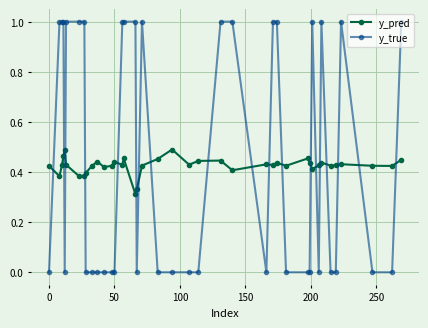

How many distinct data groups are displayed?

2